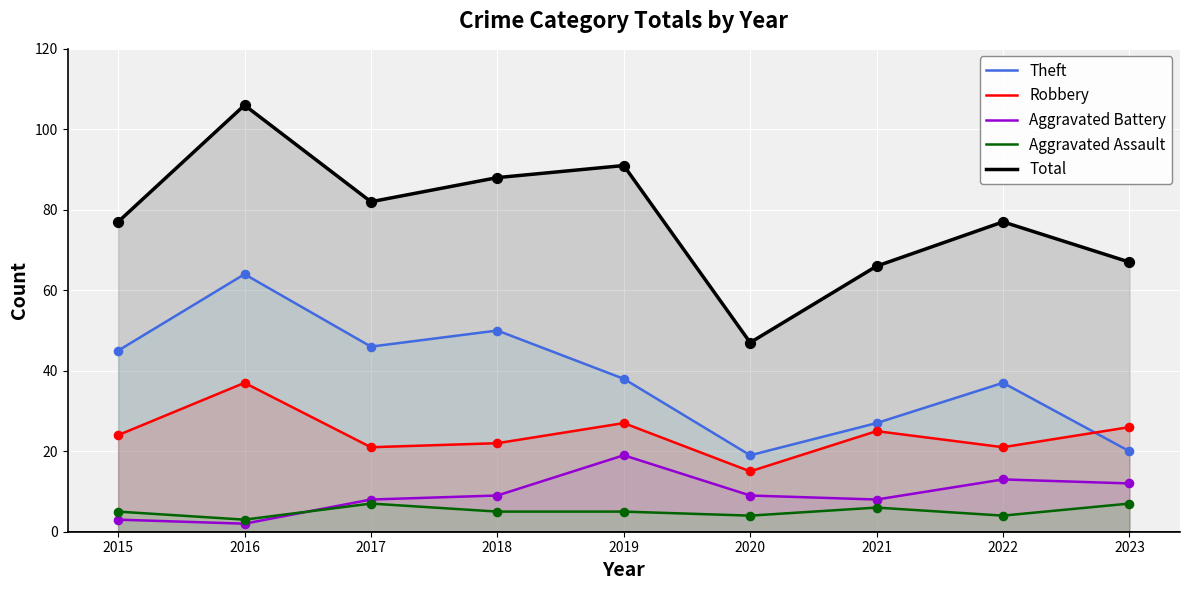

What is the total value across all series at 2023?

132